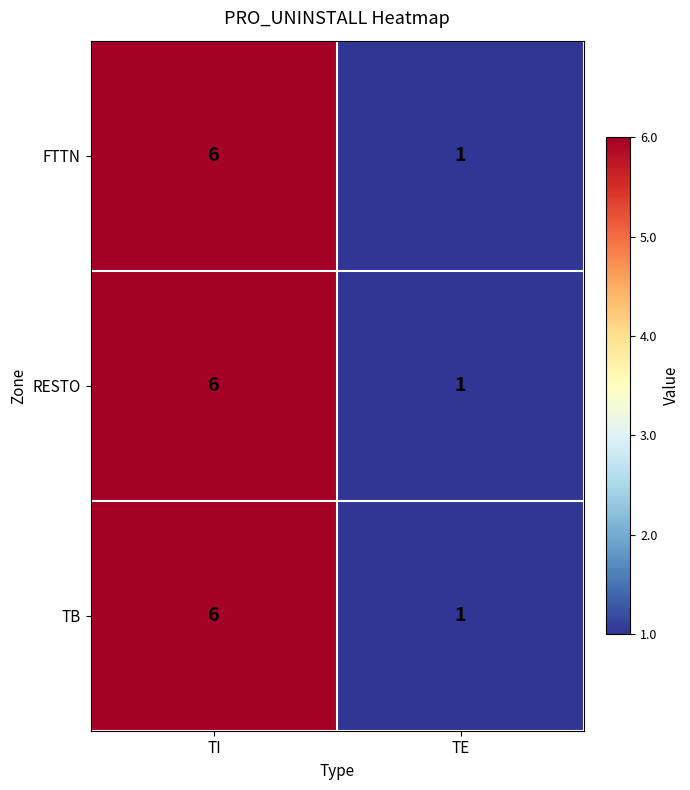

Reading left to right, transcribe all the data shown in this chart.

FTTN: TI=6	TE=1
RESTO: TI=6	TE=1
TB: TI=6	TE=1